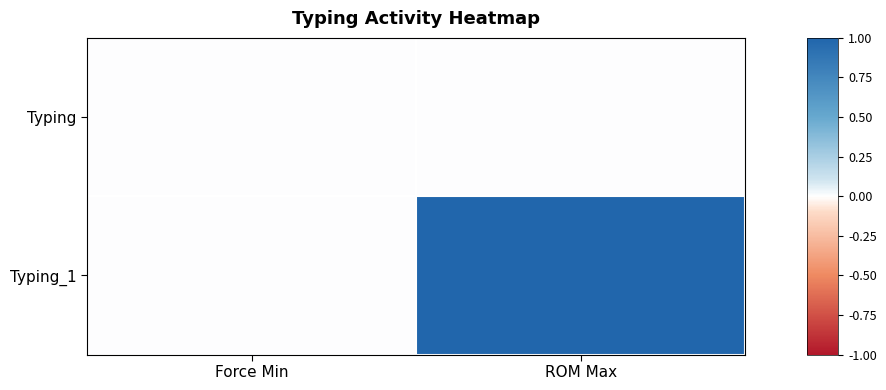

Reading right to left, what are all the values shown in this chart?

Typing: ROM Max=0	Force Min=0
Typing_1: ROM Max=1	Force Min=0